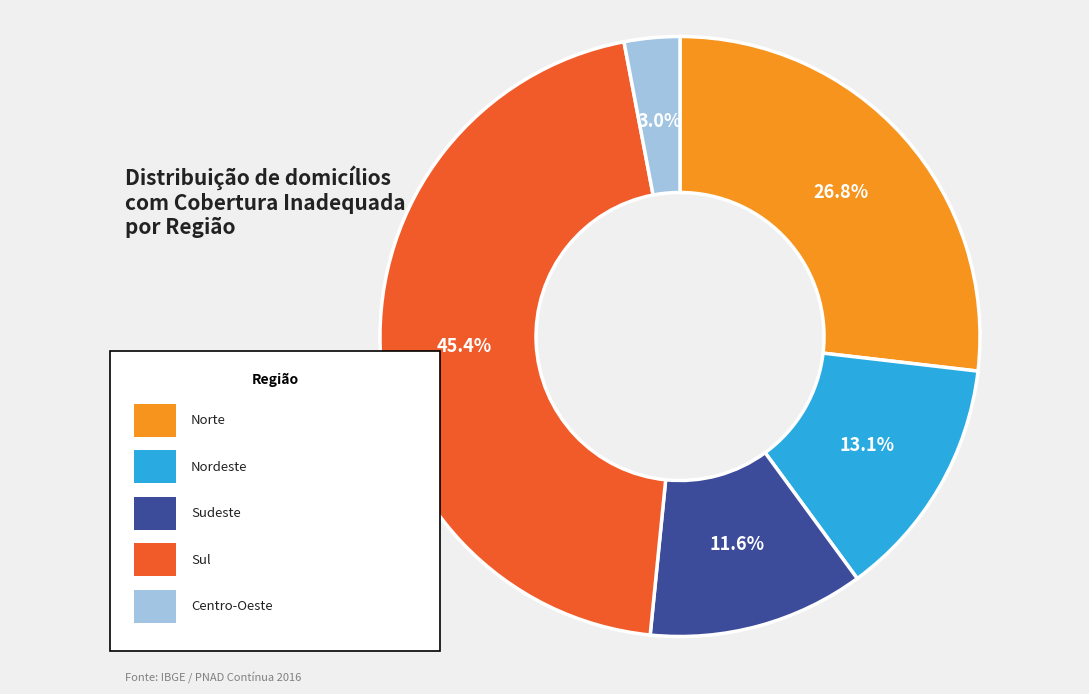

Is Sudeste the majority of the pie?

No